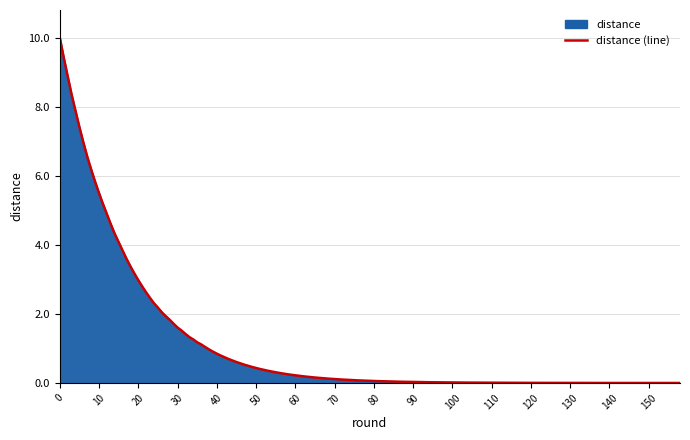

True or false: the data has more than 2 interior local peaks.

False